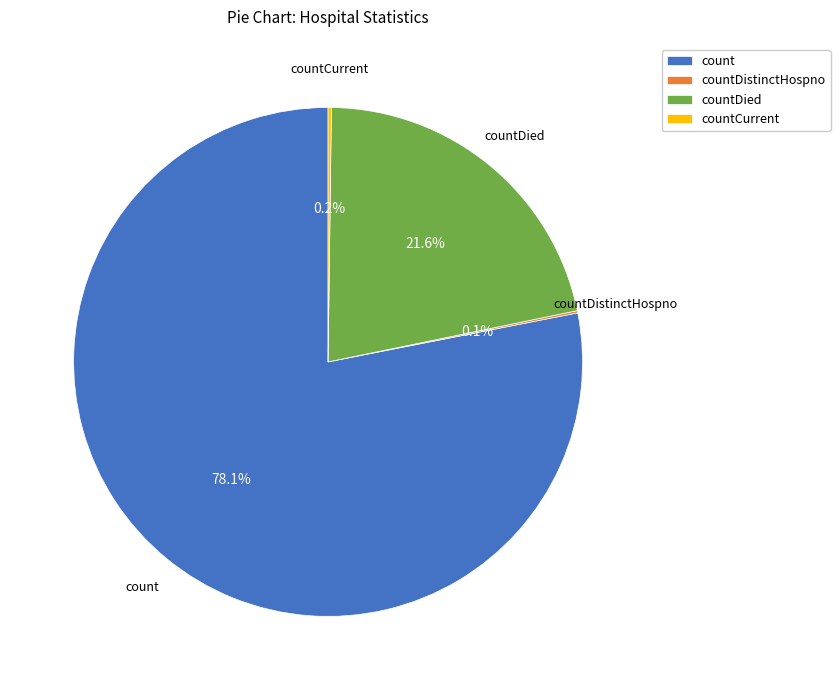

What is the largest slice in the pie chart?

count